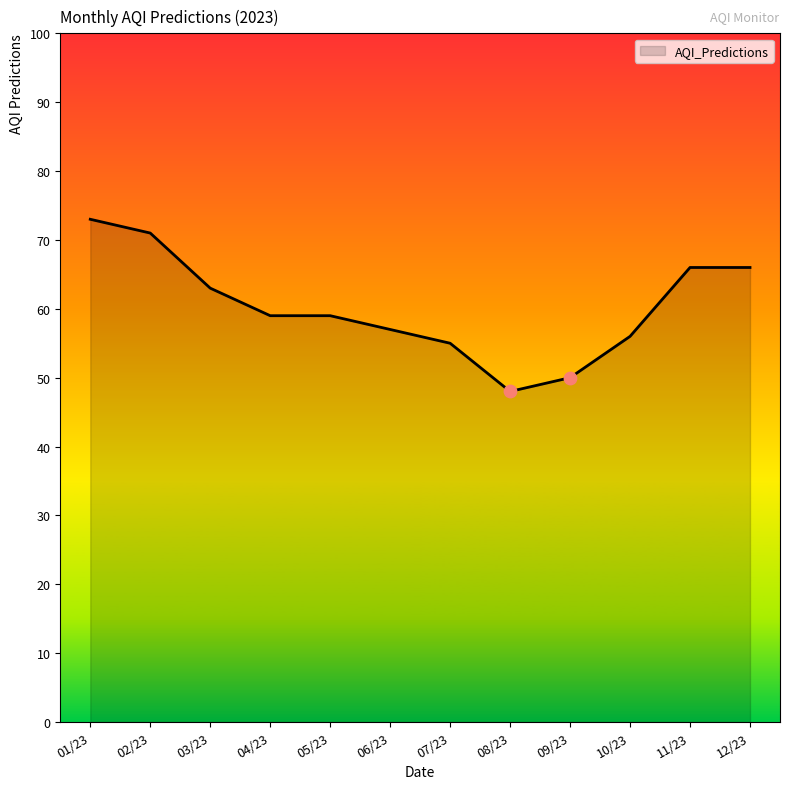

What is the ratio of the value at 03/23 to the value at 11/23?

1.0